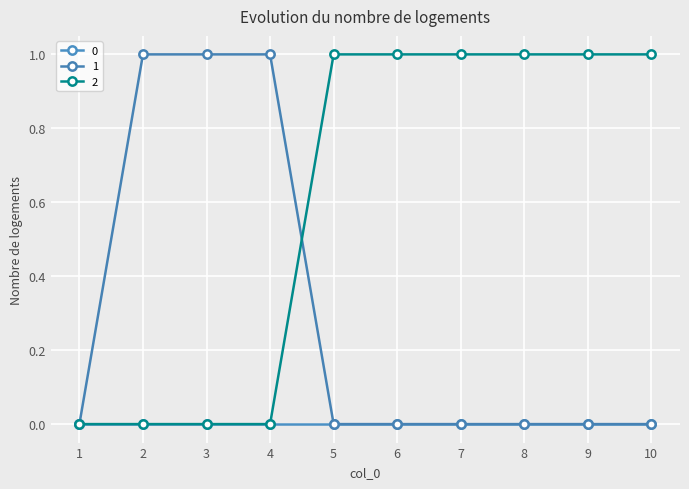

Between 6 and 2, which is larger?

2